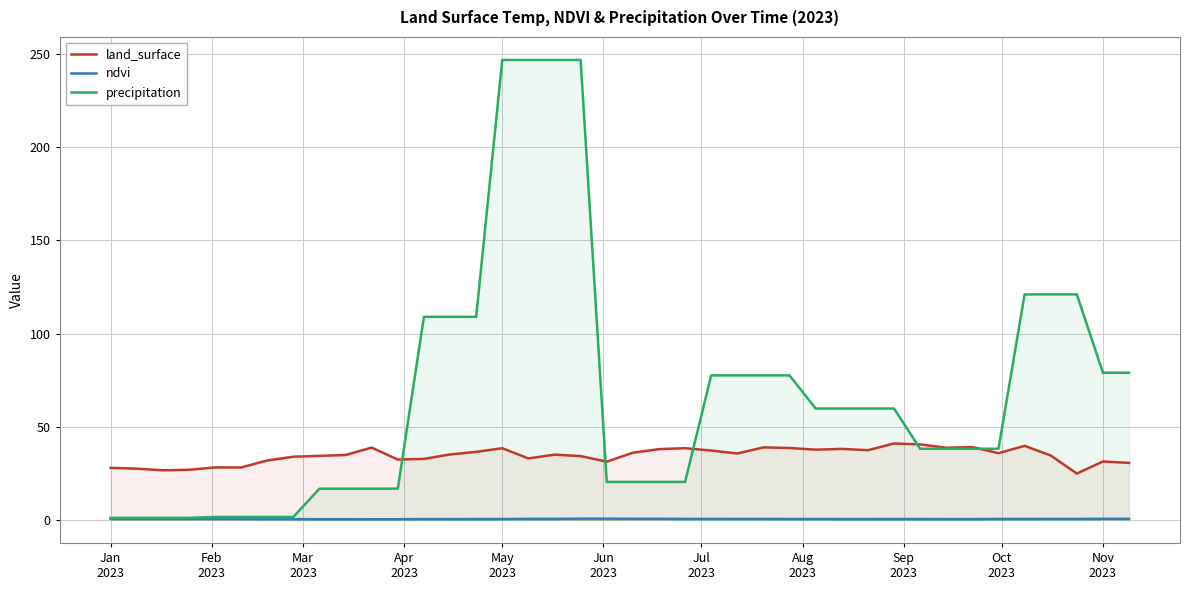

True or false: land_surface and ndvi intersect in this chart.

False